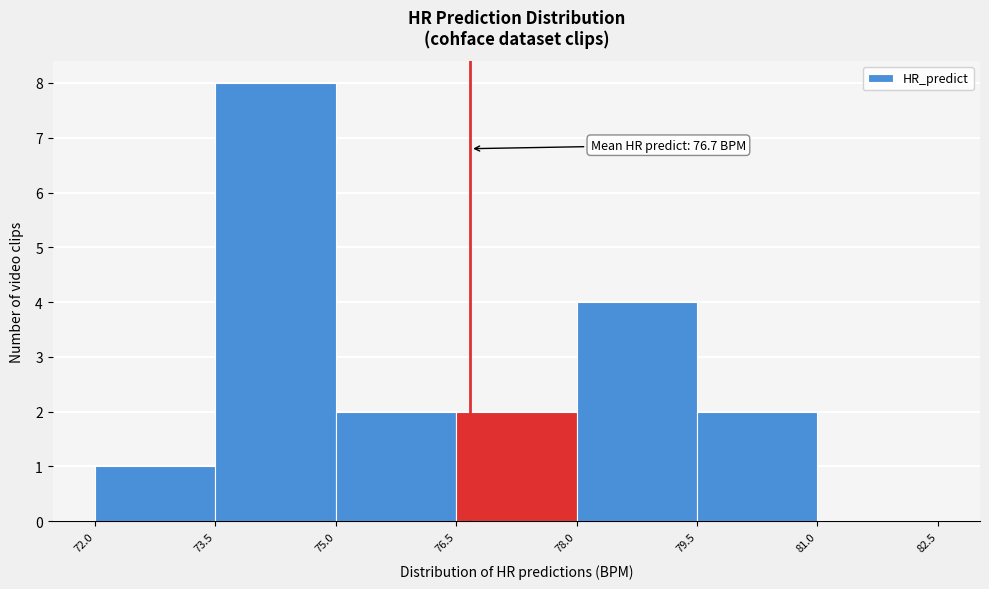

Which range on the x-axis has the tallest bar?

73.5 to 75.0